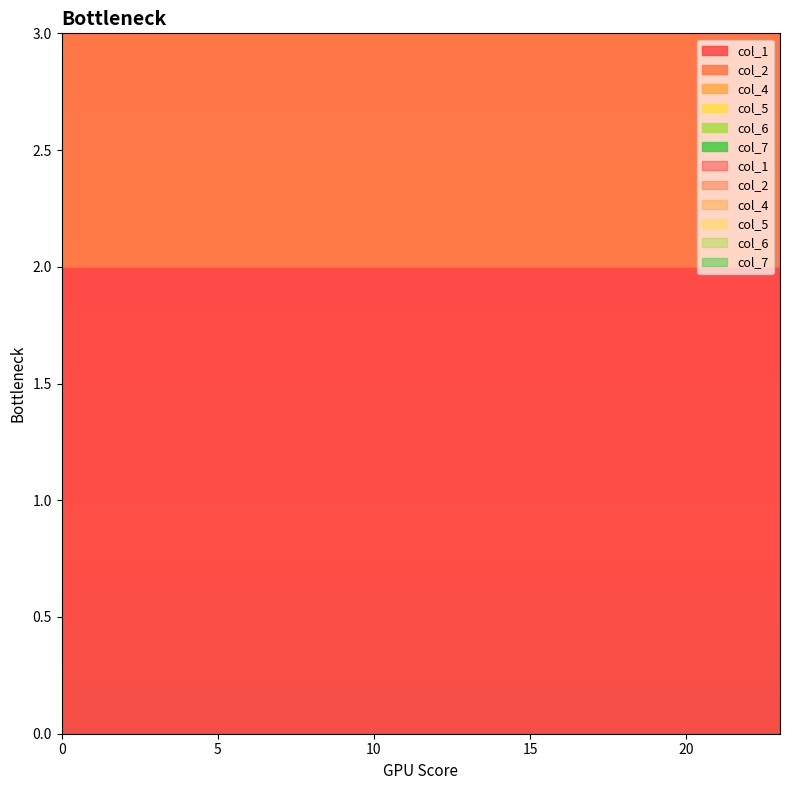

True or false: col_7 and col_1 intersect in this chart.

False